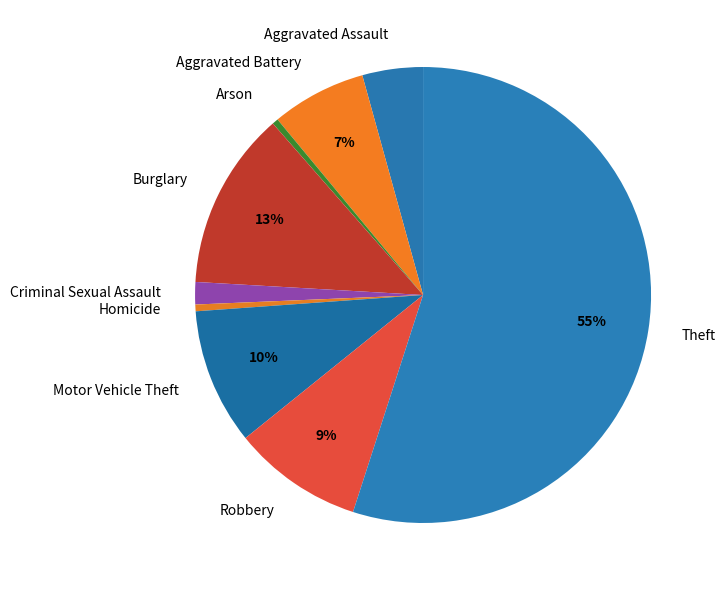

What is the largest slice in the pie chart?

Theft